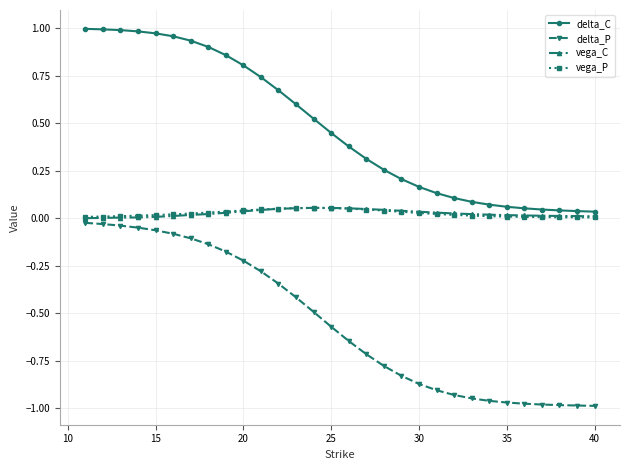

True or false: delta_C and vega_C cross at least once.

False